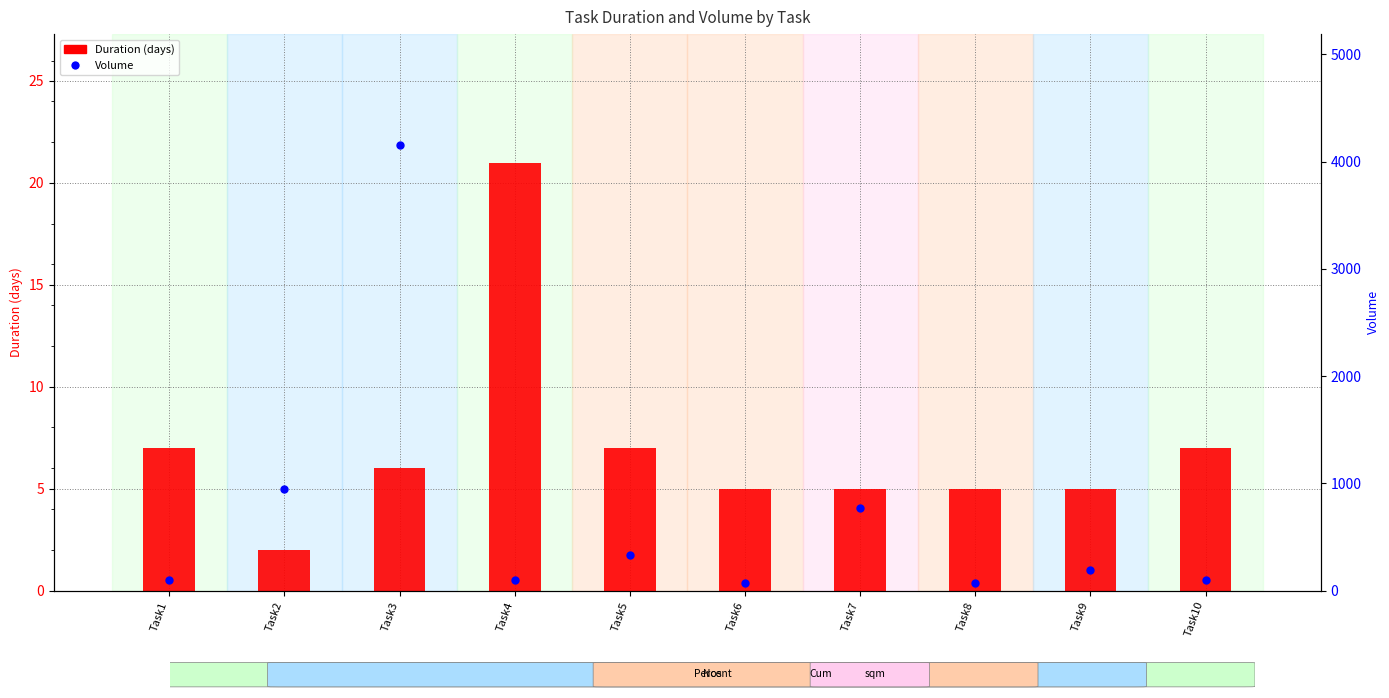

At how many categories does at least one series exceed 4146?

1